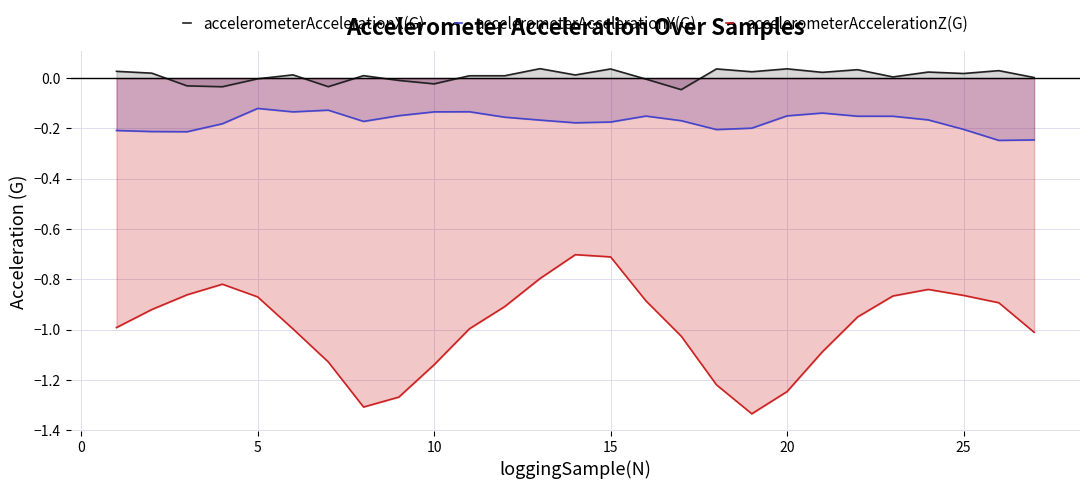

True or false: accelerometerAccelerationZ(G) and accelerometerAccelerationX(G) intersect in this chart.

False